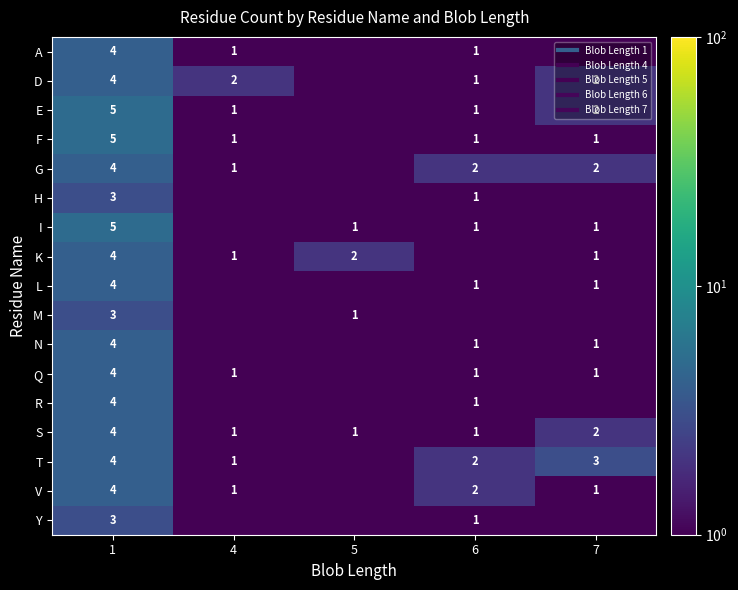

How many distinct data groups are displayed?

17